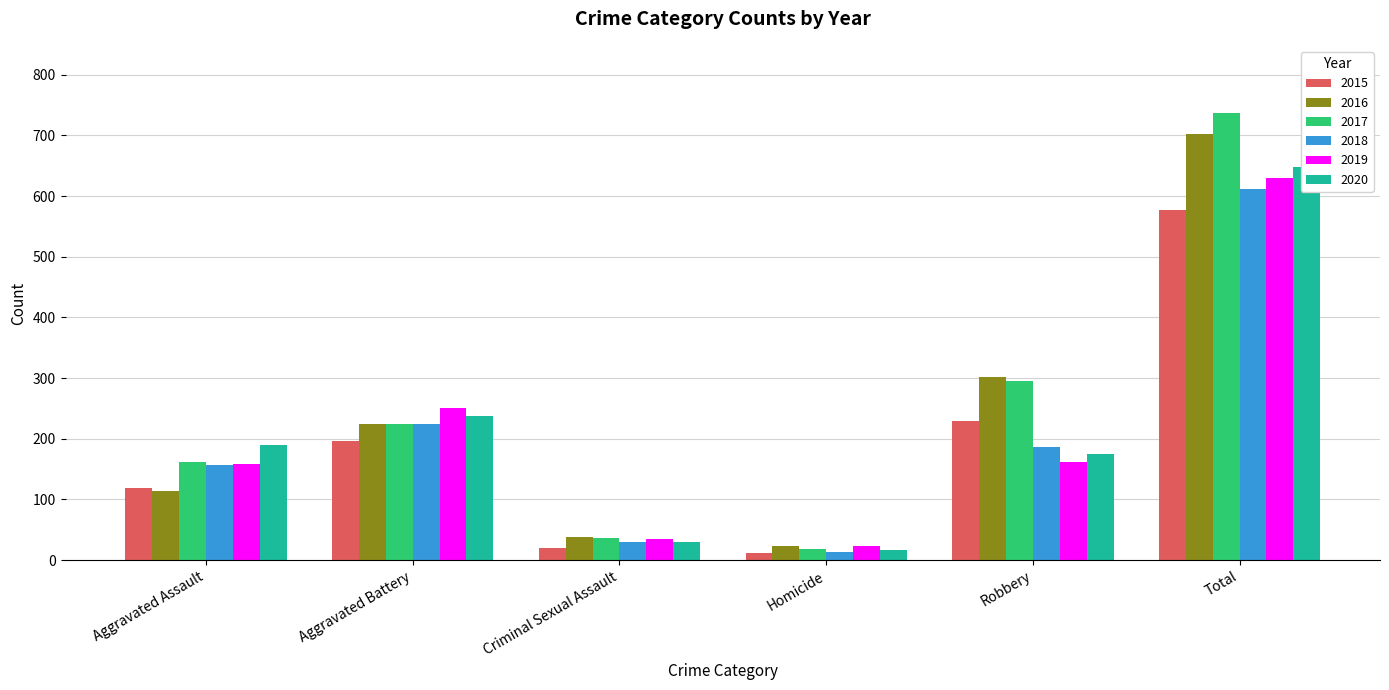

What is the lowest value of the 2018 series?

14